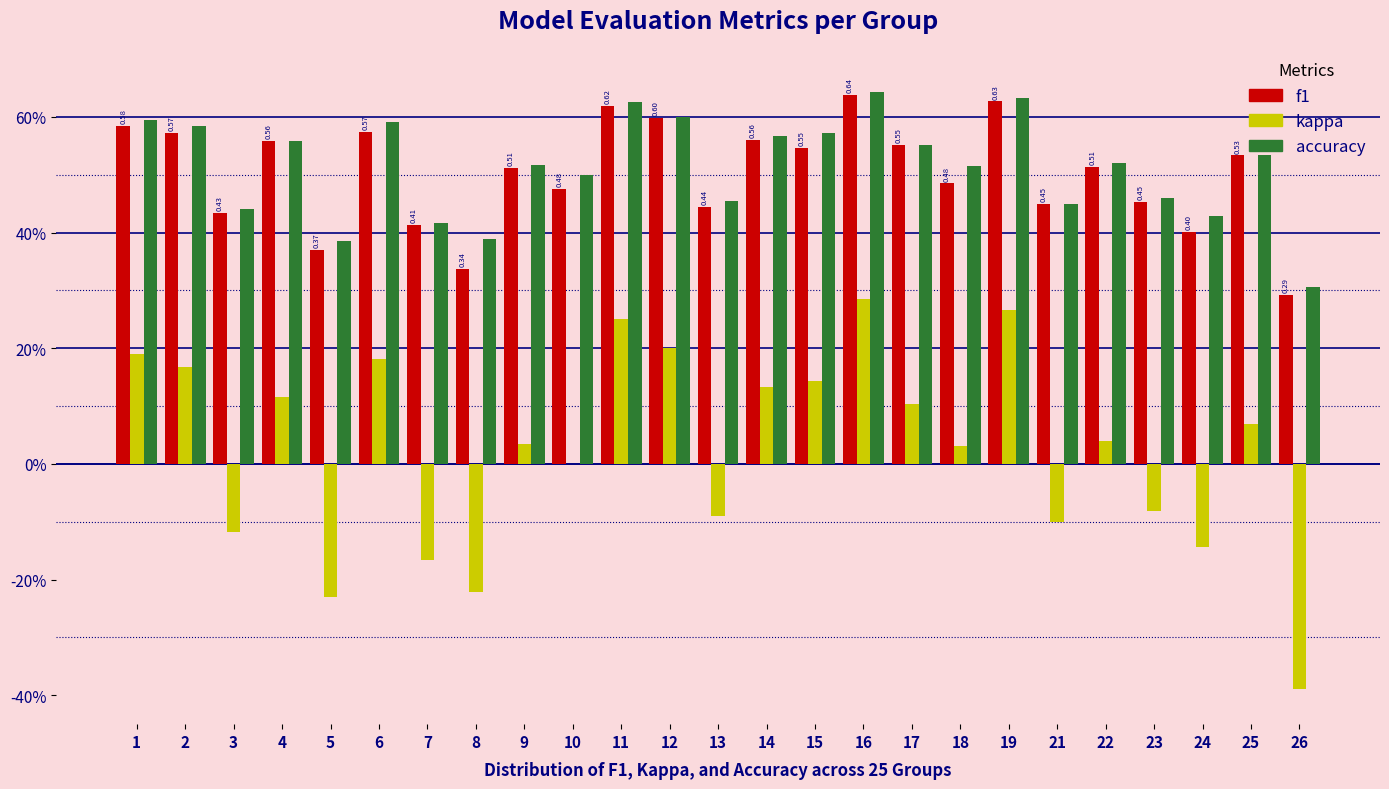

What are all the series names shown in the legend?

f1, kappa, accuracy